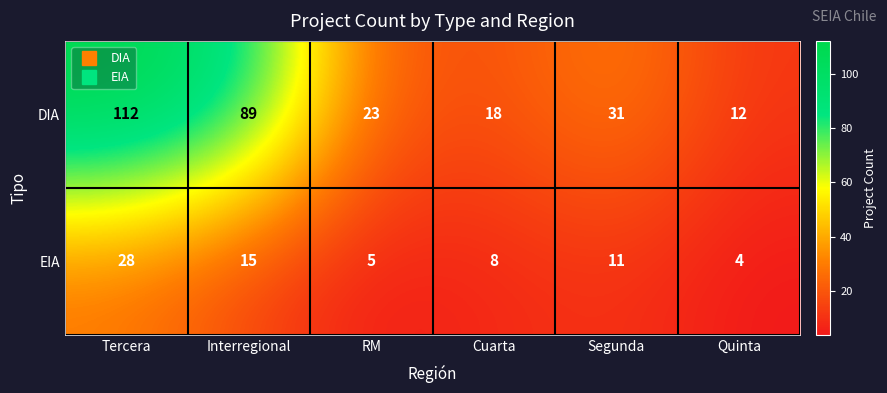

Which series has the largest total across all categories?

DIA